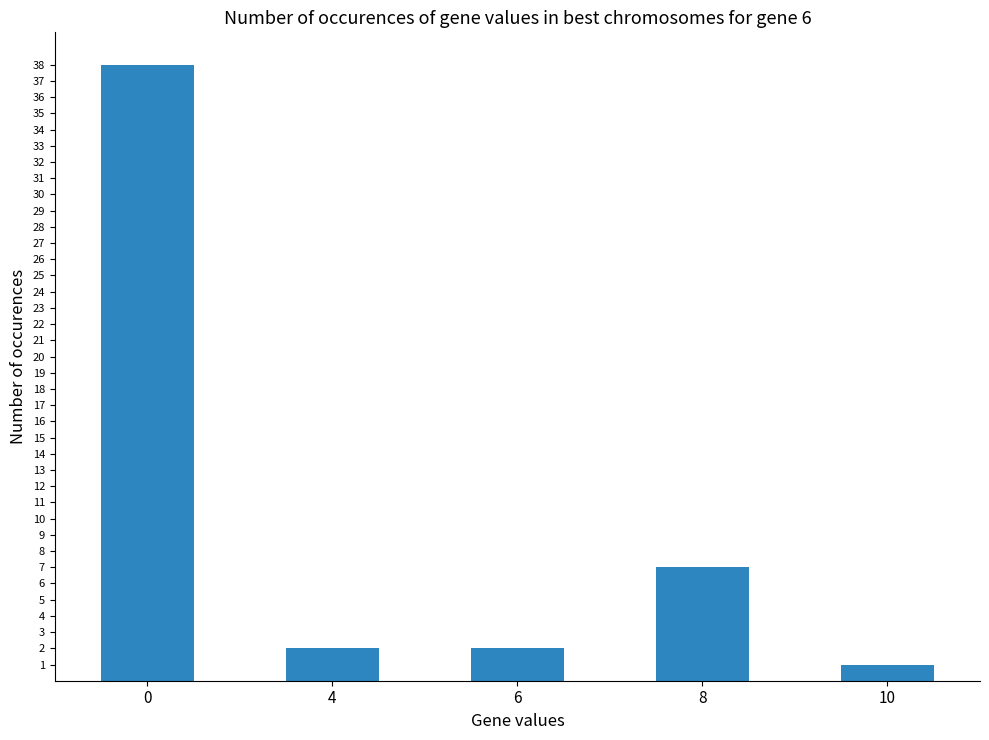

Which category has the lowest value across all series?

10